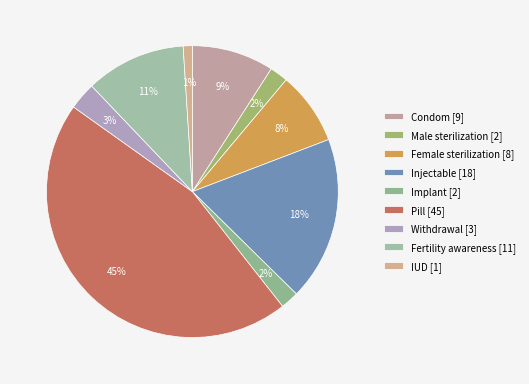

What is the largest slice in the pie chart?

Pill